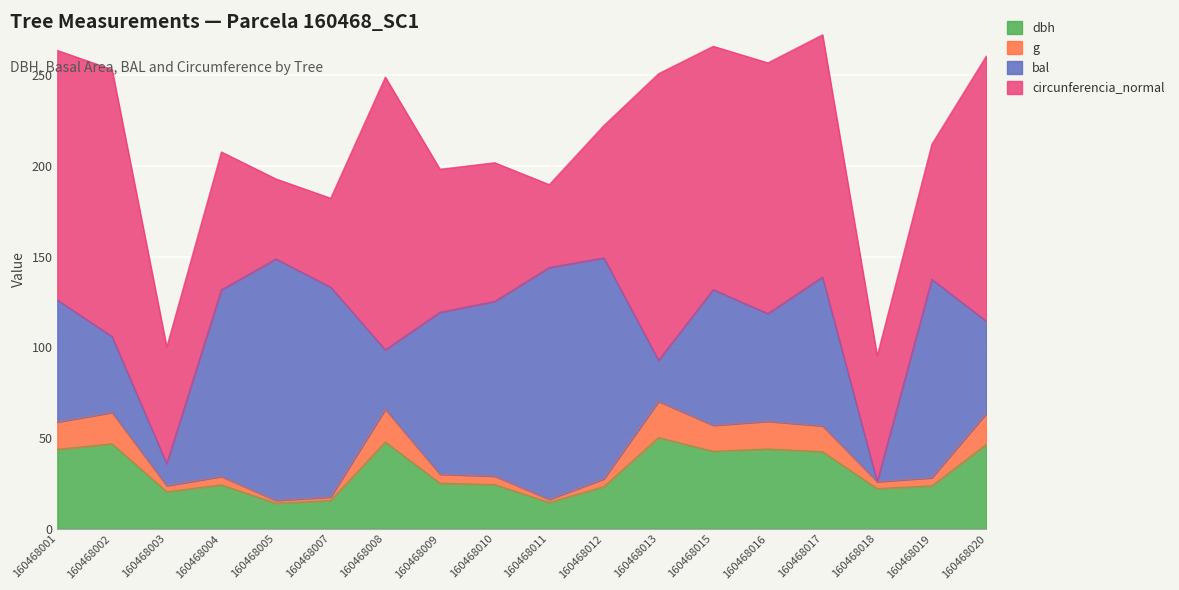

The dbh series shows 8.4 at 160468009. True or false?

False